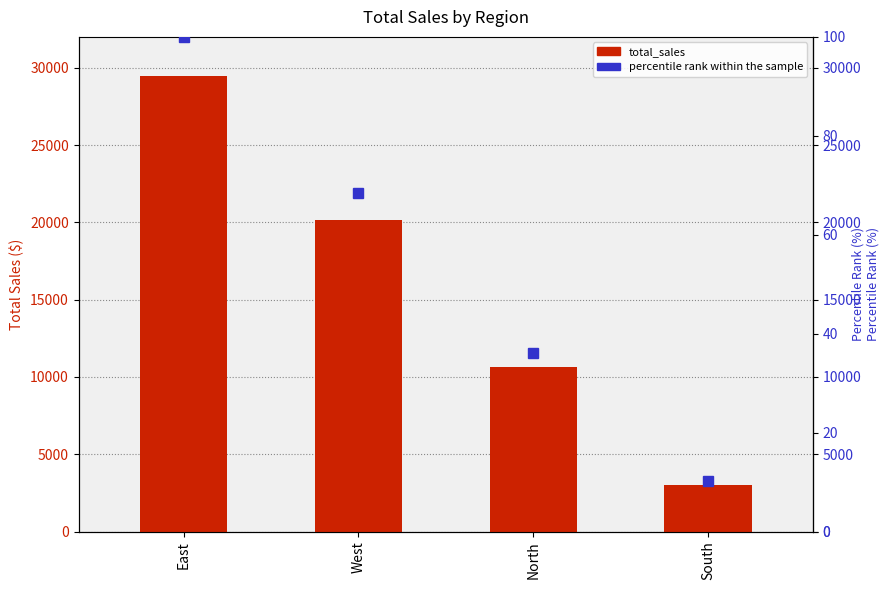

List the series in order of their overall mean, highest first.

total_sales, percentile rank within the sample